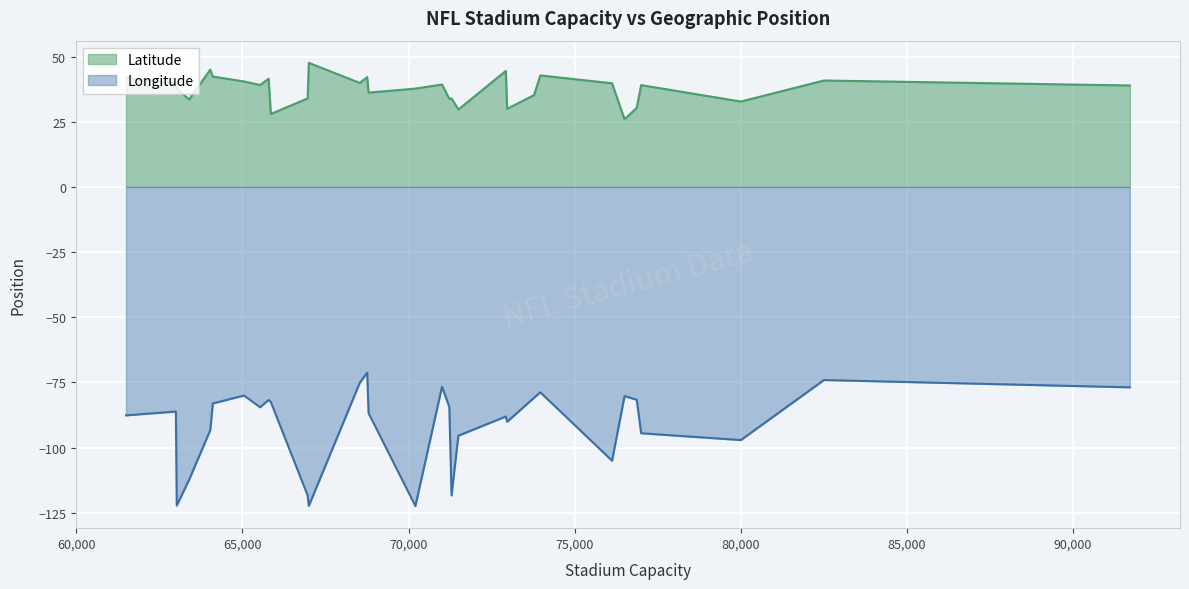

How many data points in Longitude are less than -84?

18